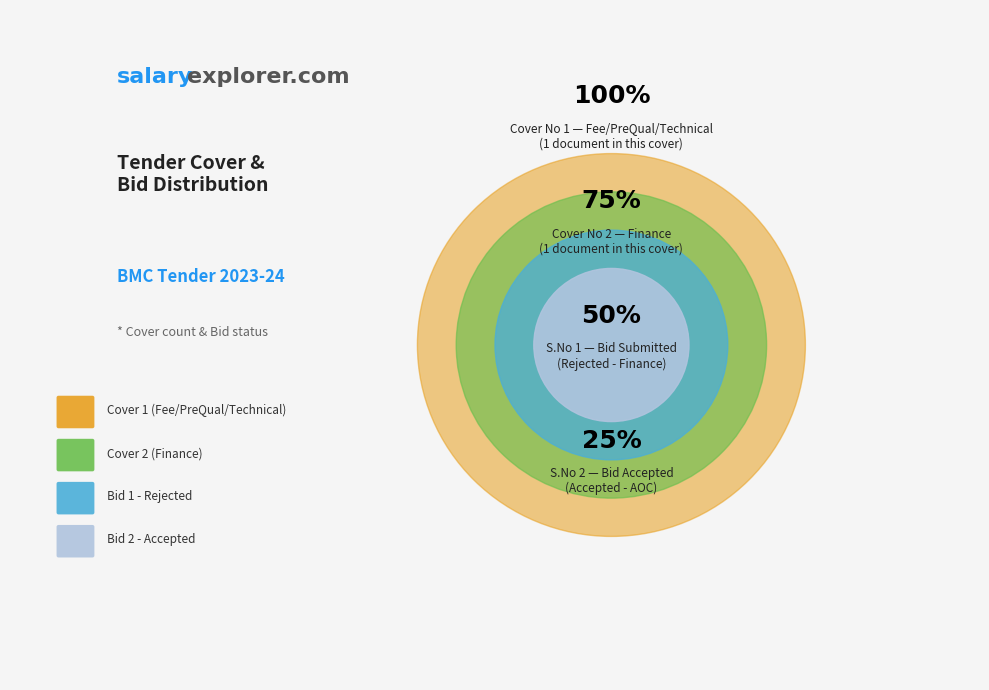

Is S.No 1 the majority of the pie?

No